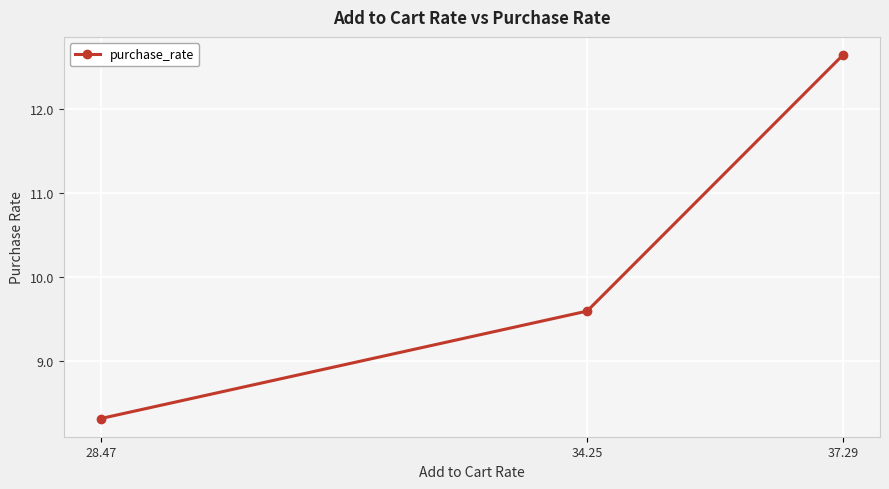

Where is the data nearest to the value 10?

34.25